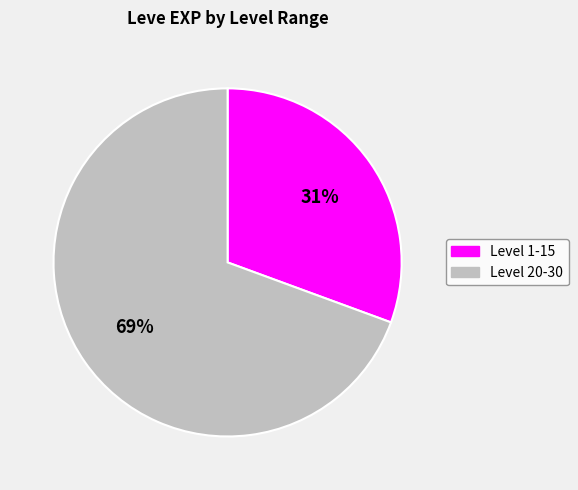

To the nearest percent, what is the average slice percentage?

50%